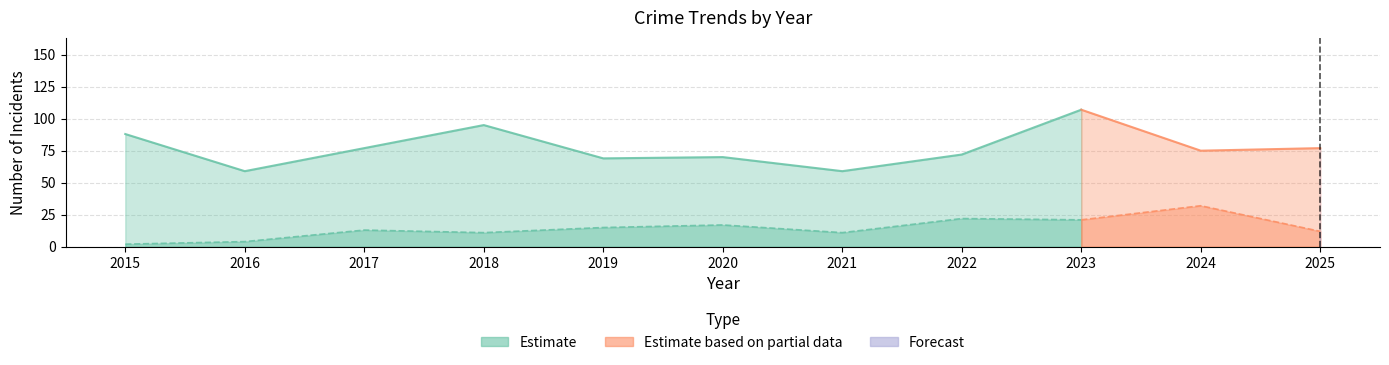

True or false: Total and Theft cross at least once.

False